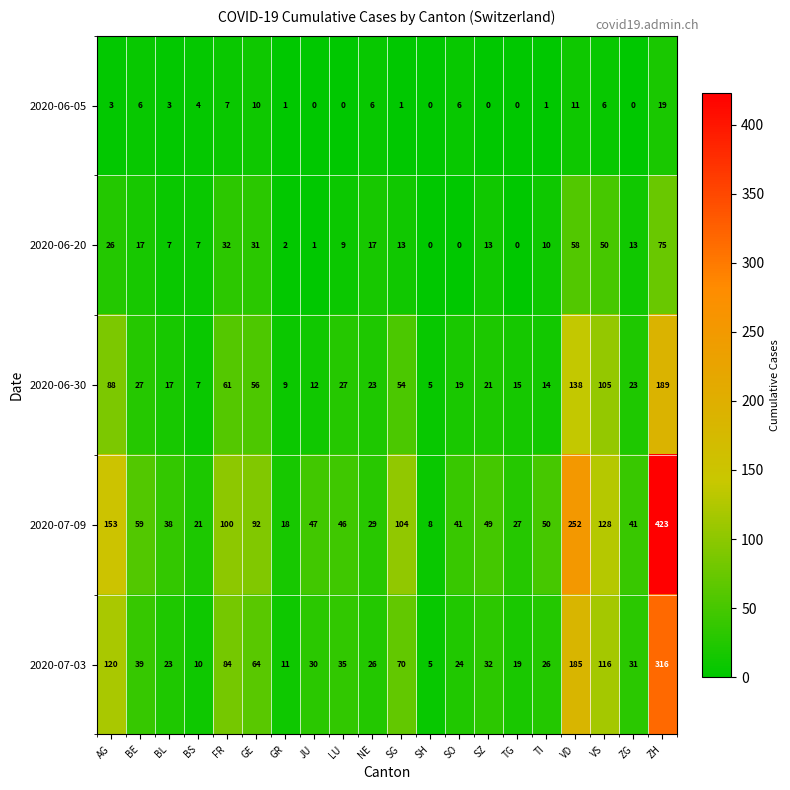

List the series in order of their overall mean, lowest first.

2020-06-05, 2020-06-20, 2020-06-30, 2020-07-03, 2020-07-09